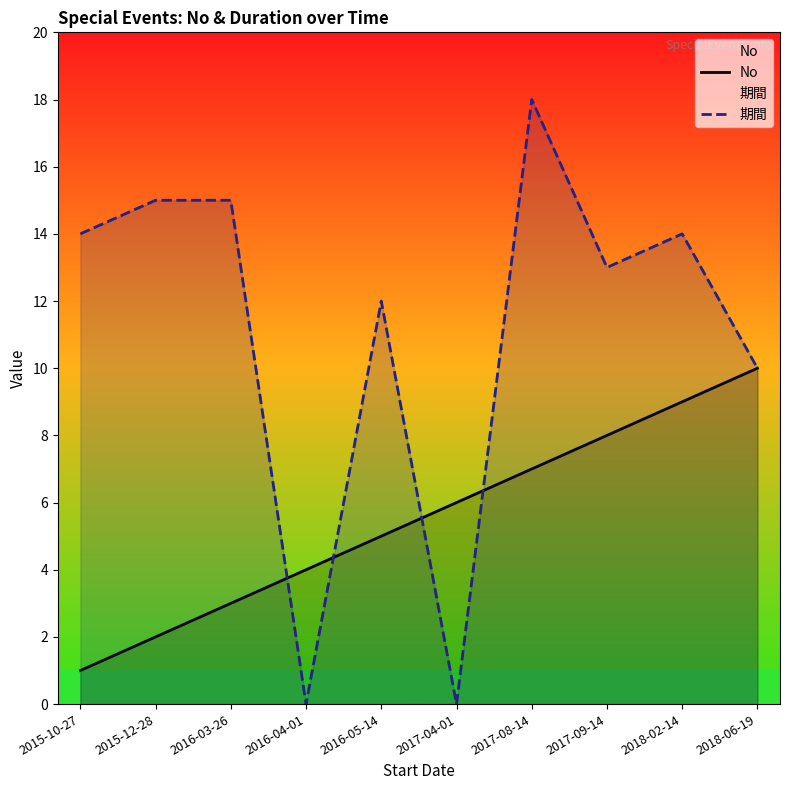

True or false: No has a value of 1 at 2015-10-27.

True